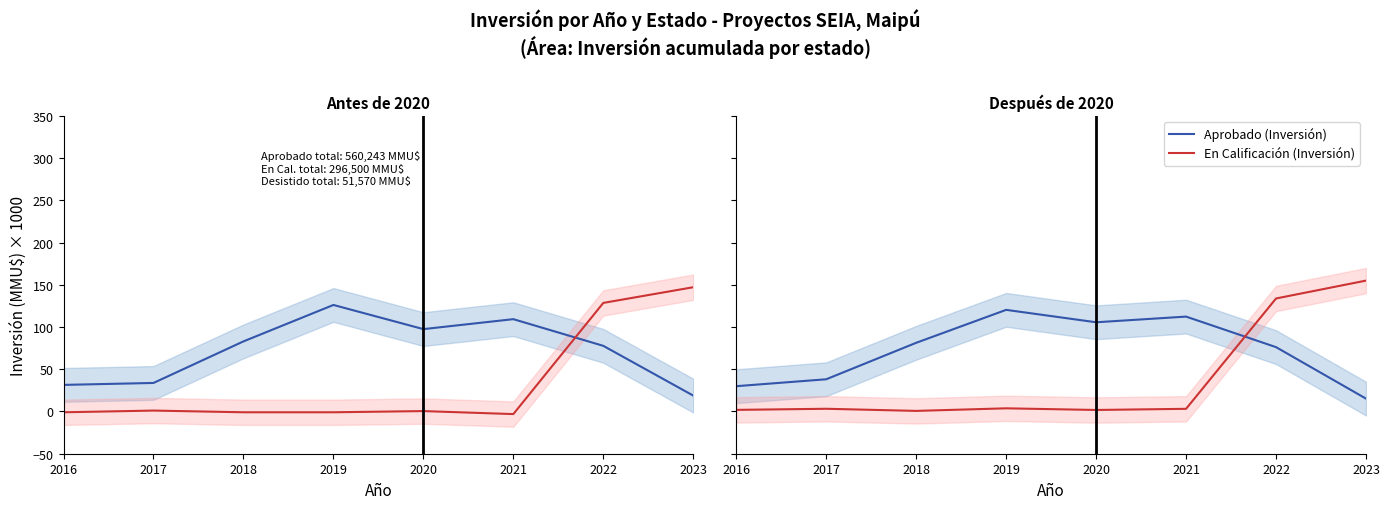

At which category is the sum across all series the highest?

2022